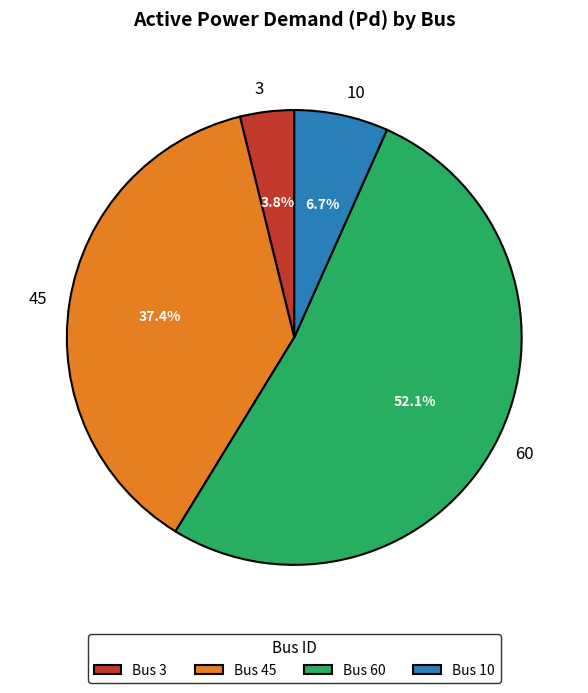

True or false: 45 accounts for 45% of the total.

False